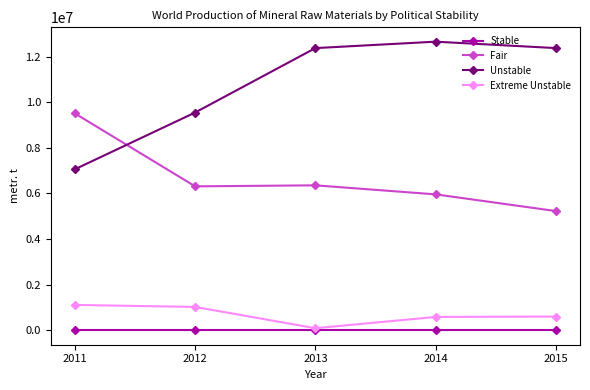

Is the value of Stable at 2015 greater than the value of Fair at 2015?

No